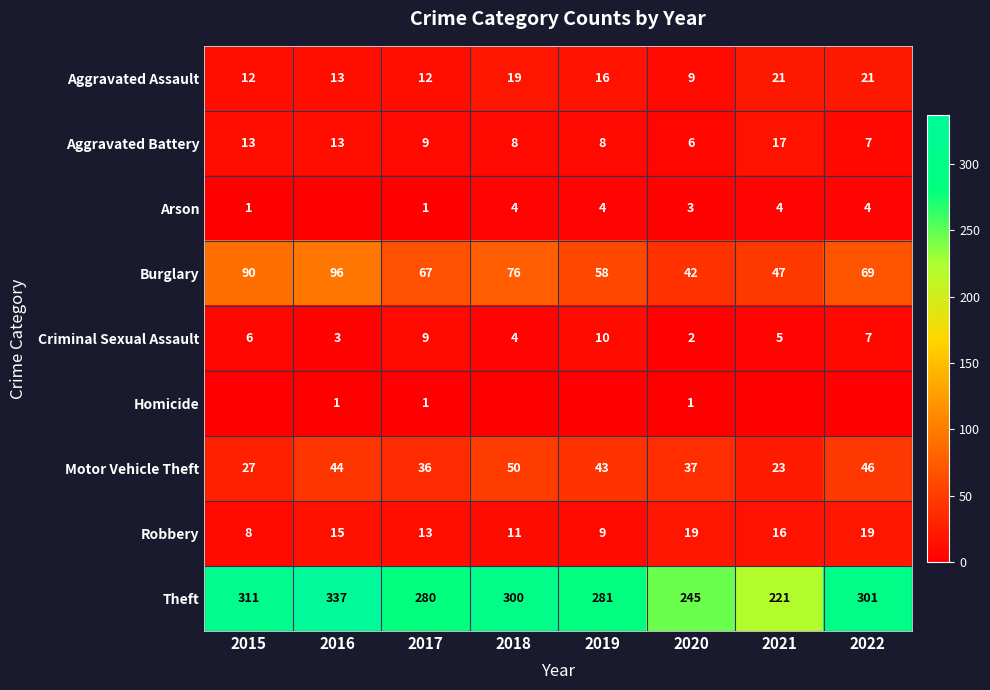

At how many categories does at least one series exceed 239?

7